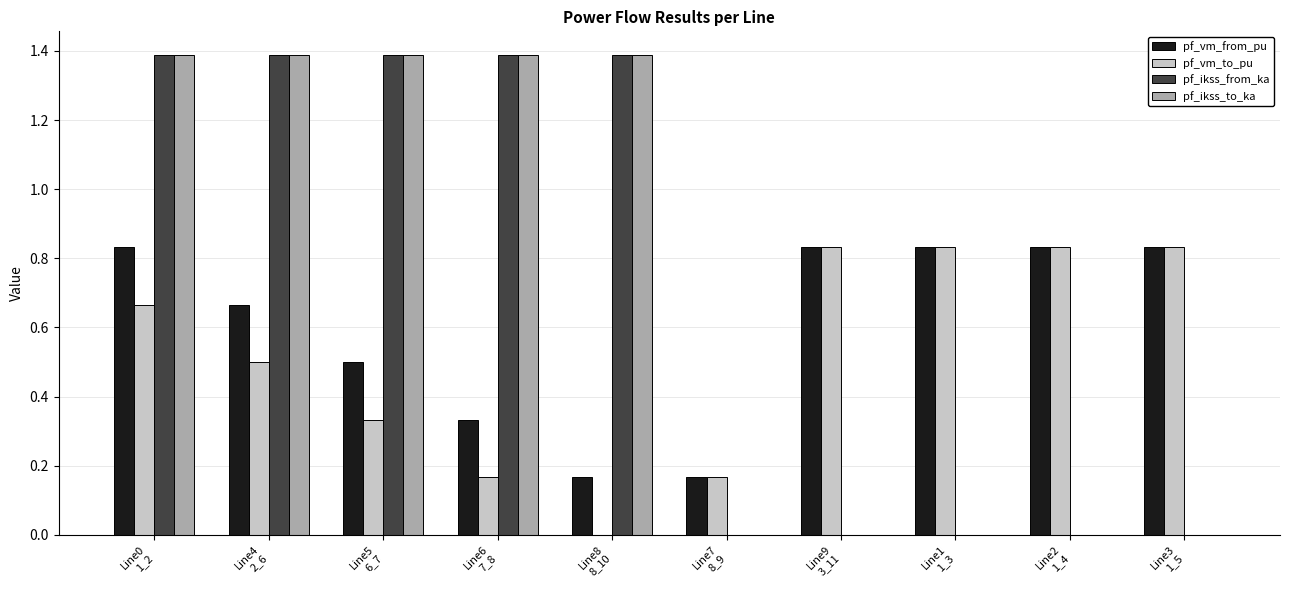

What is the maximum value shown in the chart?

1.4